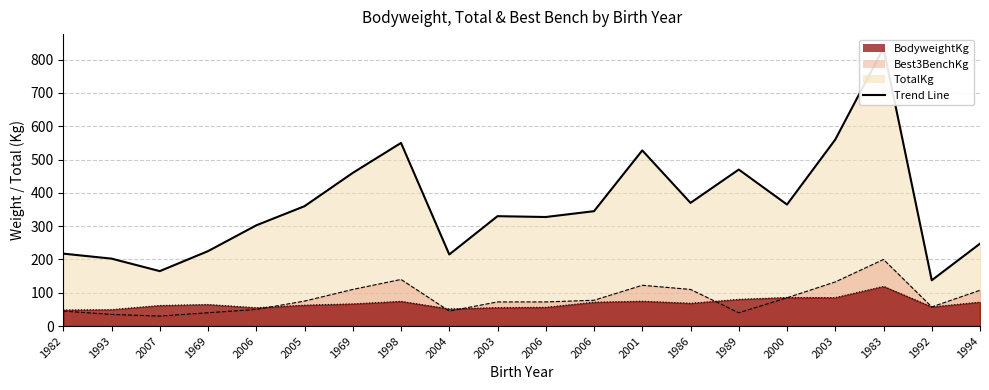

What is the average value of the TotalKg series?

360.6